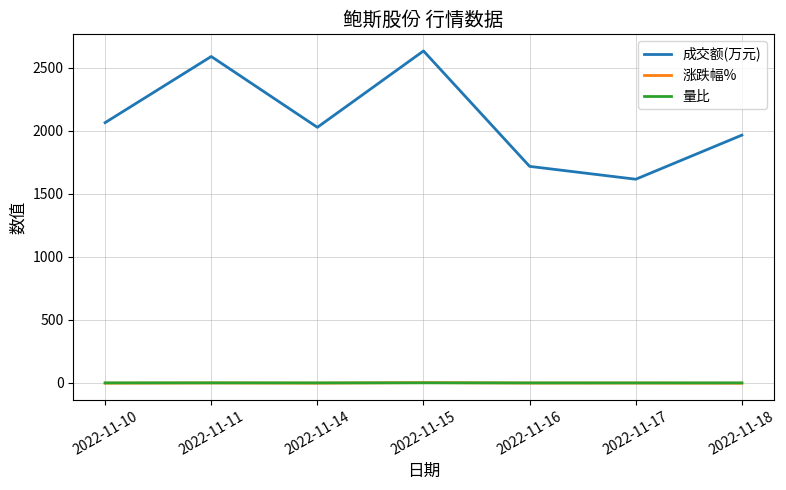

True or false: 成交额(万元) and 量比 cross at least once.

False